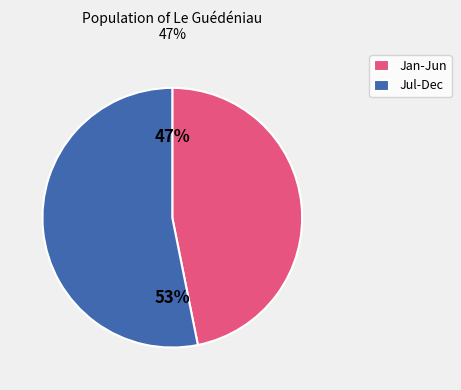

Is it true that Jan-Jun is 57% of the pie?

False